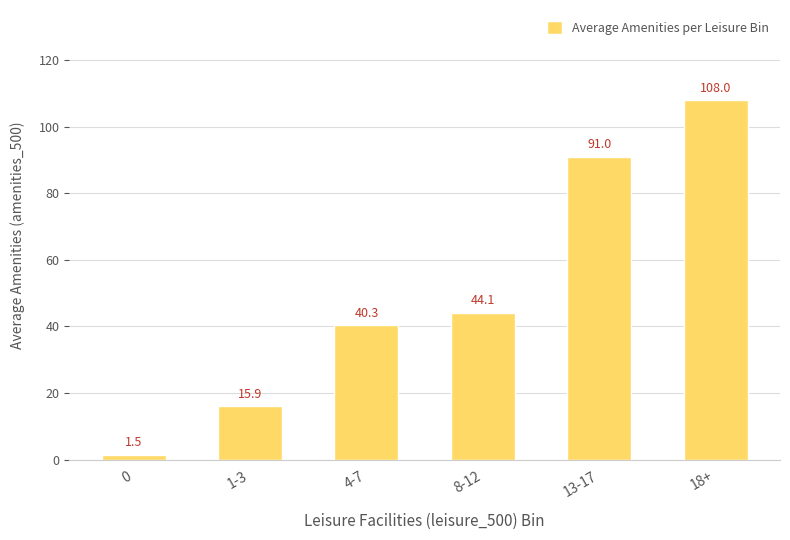

How many bars are there in total?

6